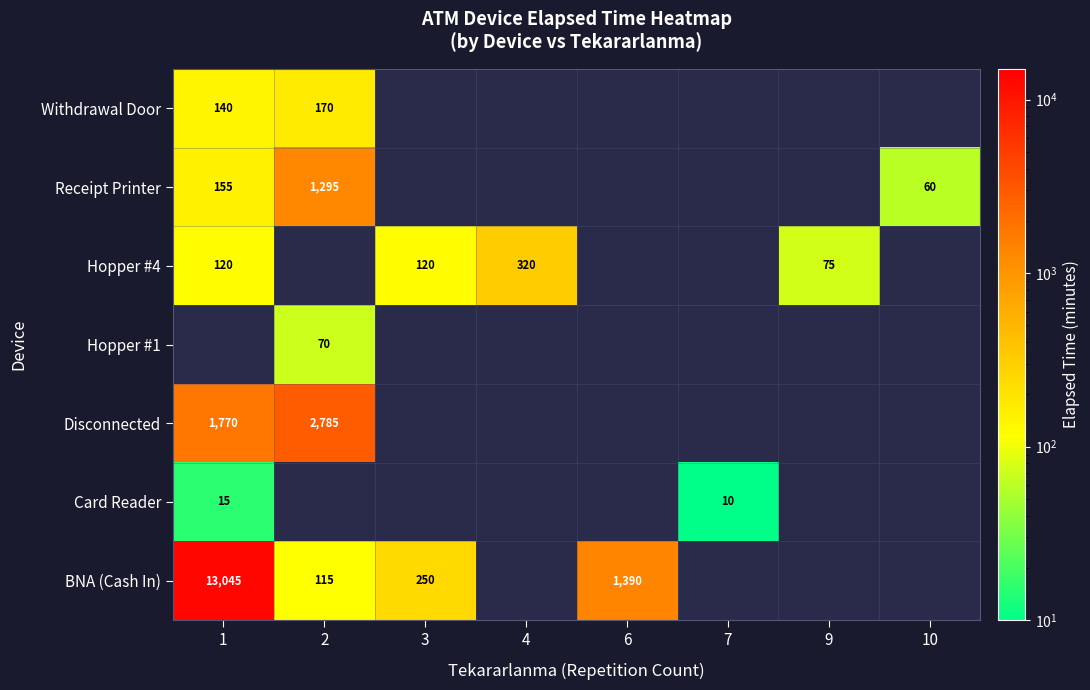

At which category does the chart reach its minimum across all series?

7